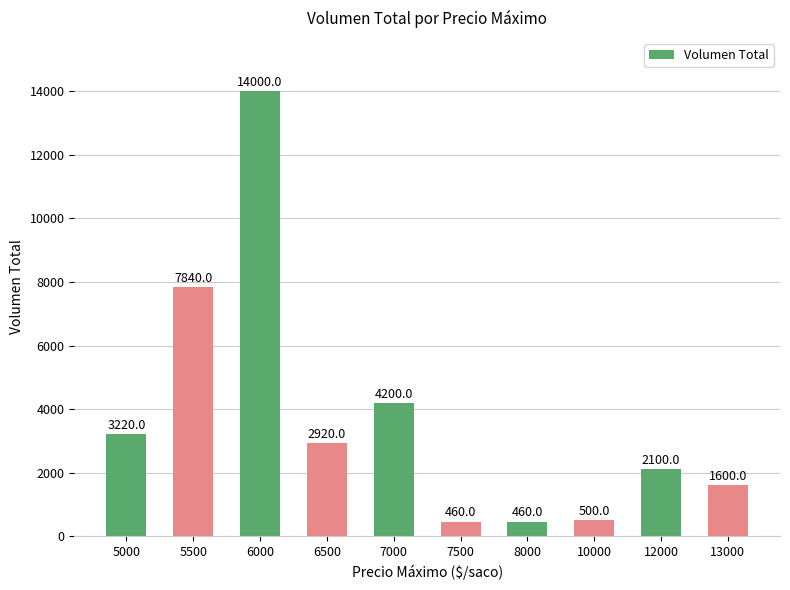

Reading left to right, list all the values displayed in this chart.

5000=3220	5500=7840	6000=14000	6500=2920	7000=4200	7500=460	8000=460	10000=500	12000=2100	13000=1600